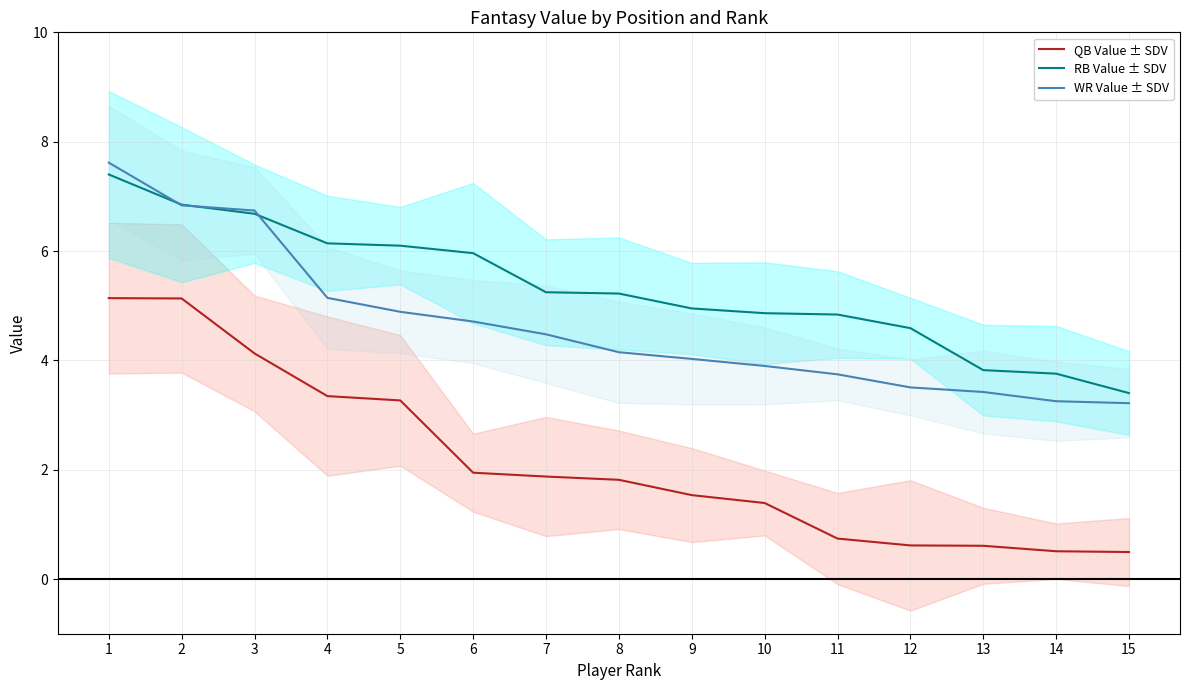

Is it true that RB Value ± SDV equals 2.4 at 4?

False